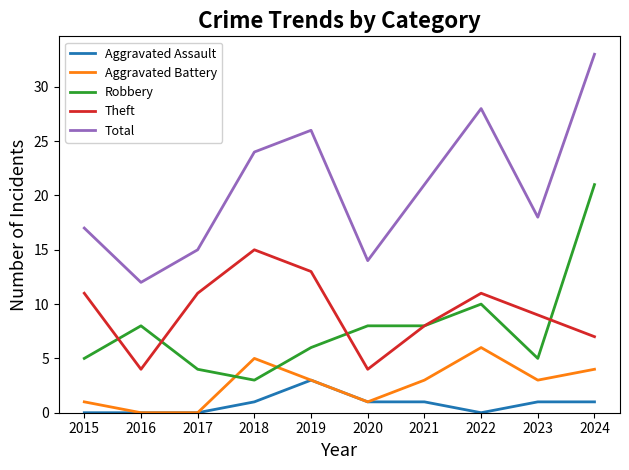

Rank the series by their maximum value, from lowest to highest.

Aggravated Assault, Aggravated Battery, Theft, Robbery, Total